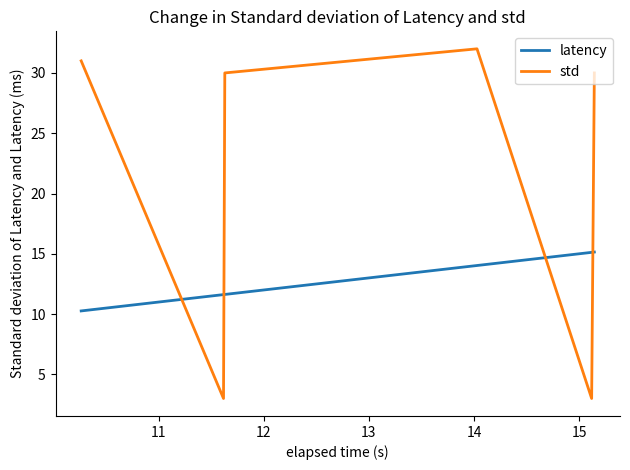

Which series has the largest range (max minus min)?

std